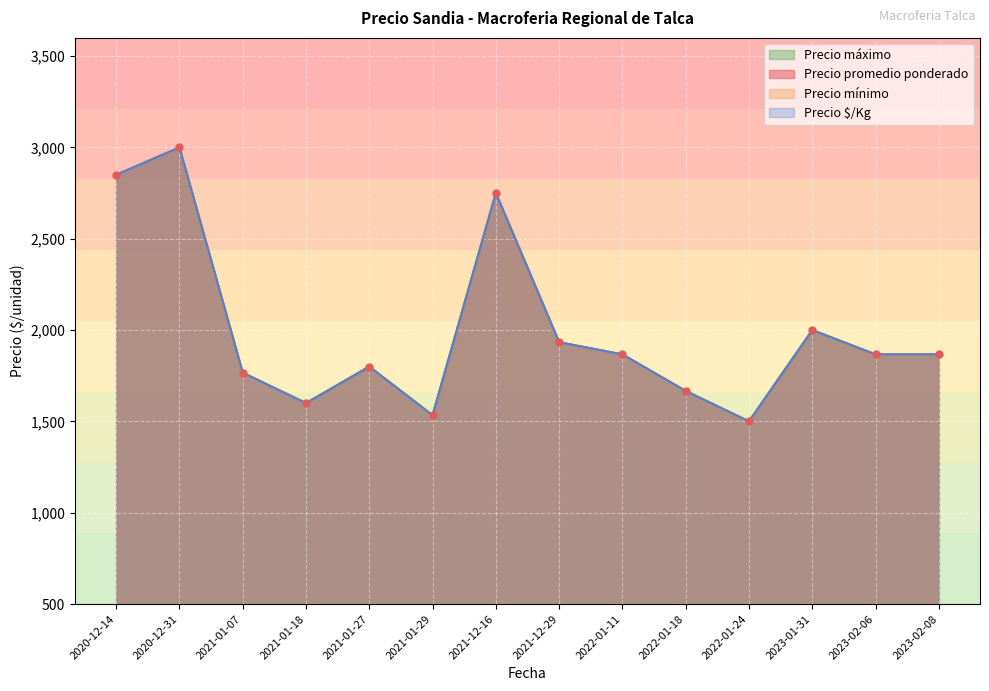

How many distinct data groups are displayed?

4